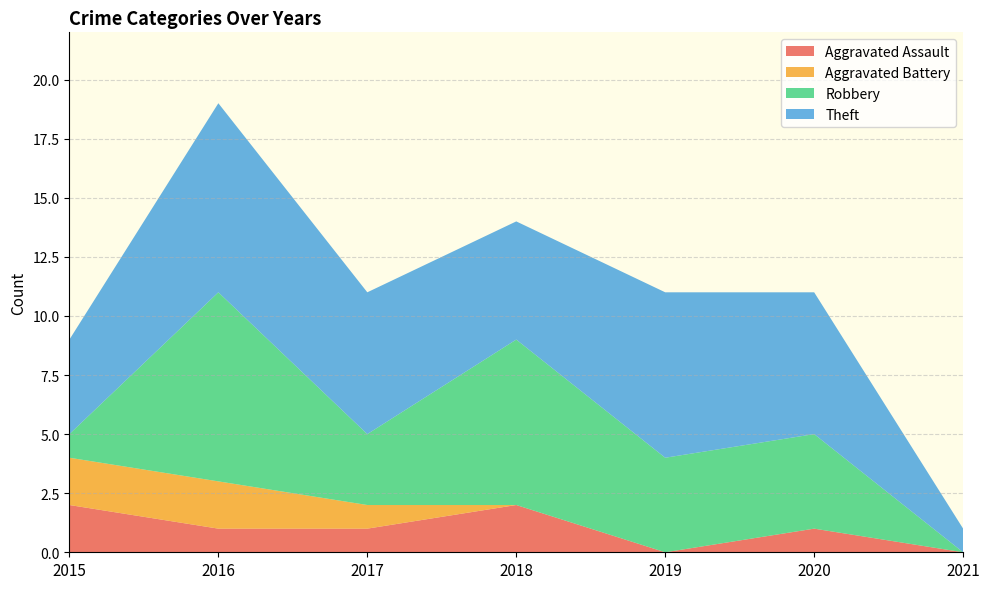

Reading left to right, what are all the values shown in this chart?

Aggravated Assault: 2	1	1	2	0	1	0
Aggravated Battery: 2	2	1	0	0	0	0
Robbery: 1	8	3	7	4	4	0
Theft: 4	8	6	5	7	6	1